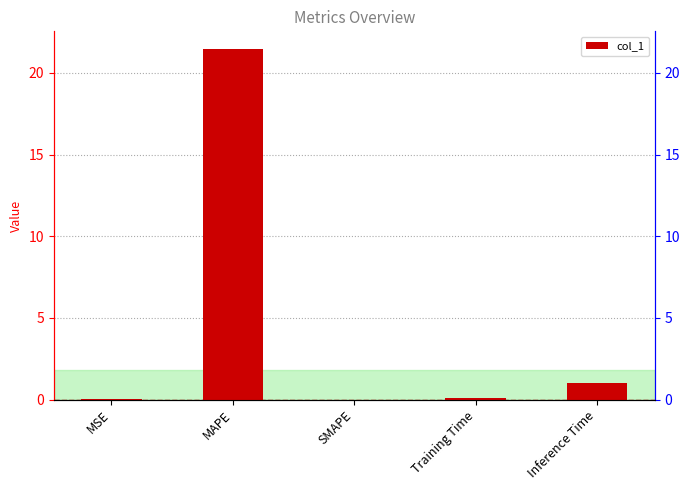

Reading left to right, extract all data points from this chart.

0.0	21.5	0.0	0.1	1.0